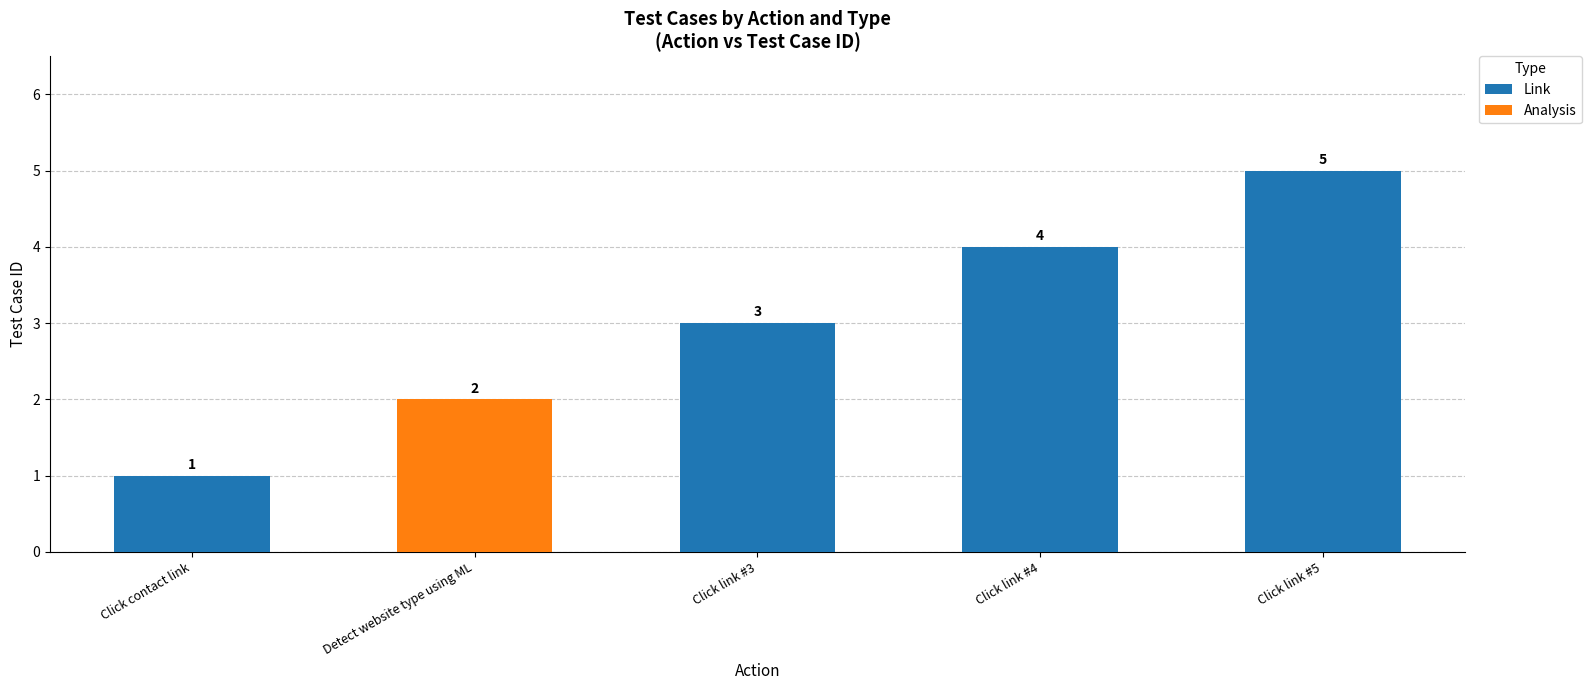

What is the difference between the Link values at Click contact link and Click link #4?

3